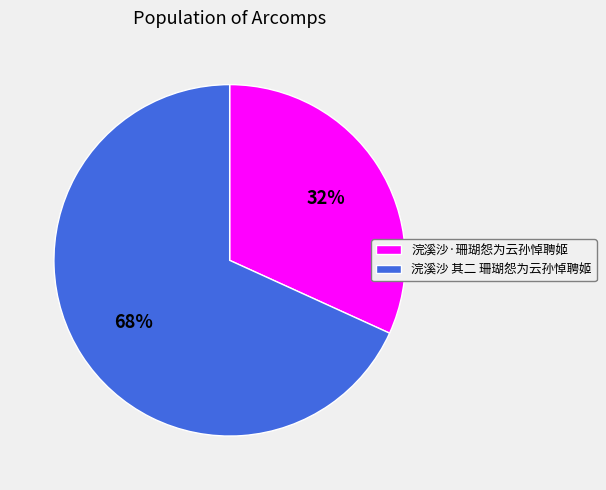

Which category has the smallest portion of the pie?

浣溪沙·珊瑚怨为云孙悼聘姬